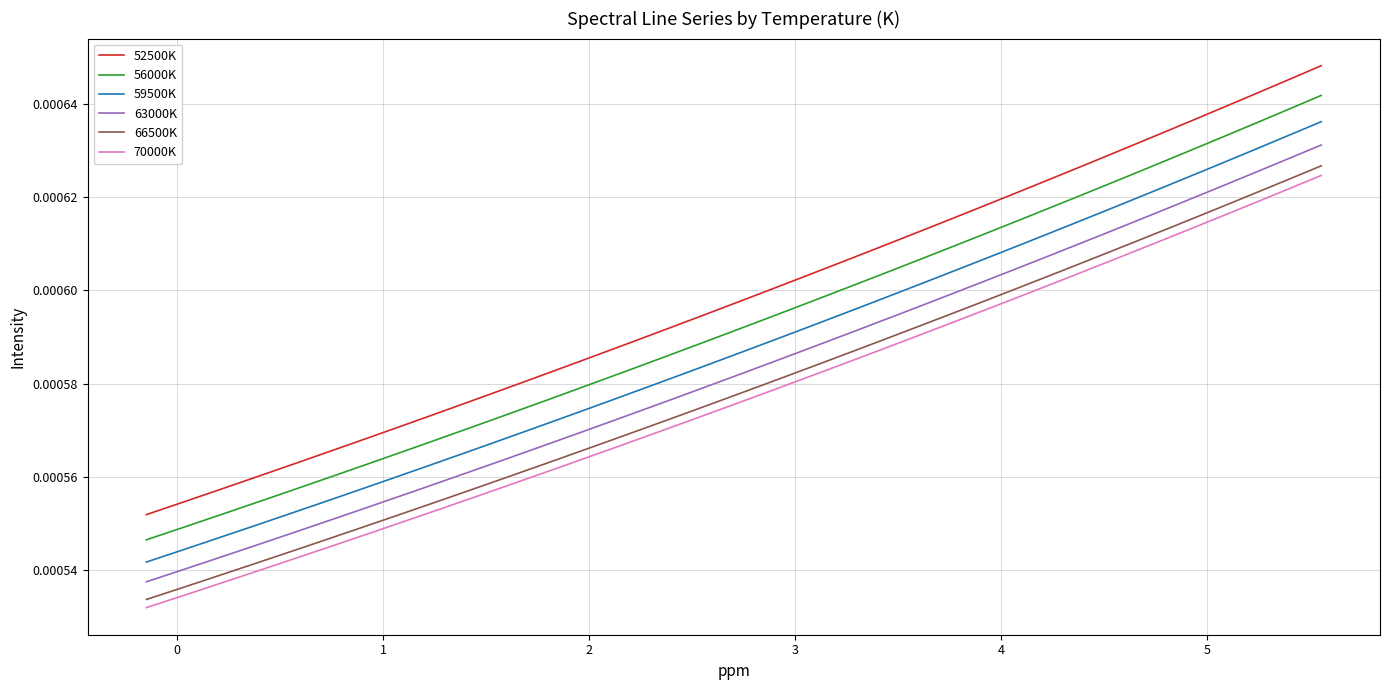

Which series has the widest spread of values?

52500K